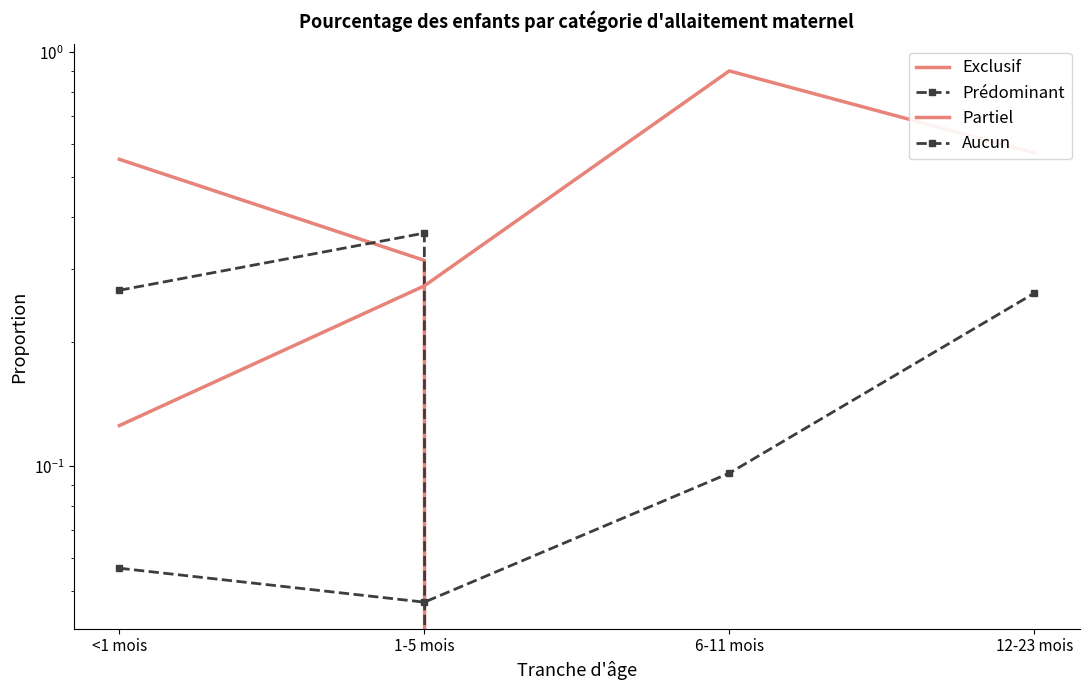

At which category does the chart reach its peak across all series?

6-11 mois